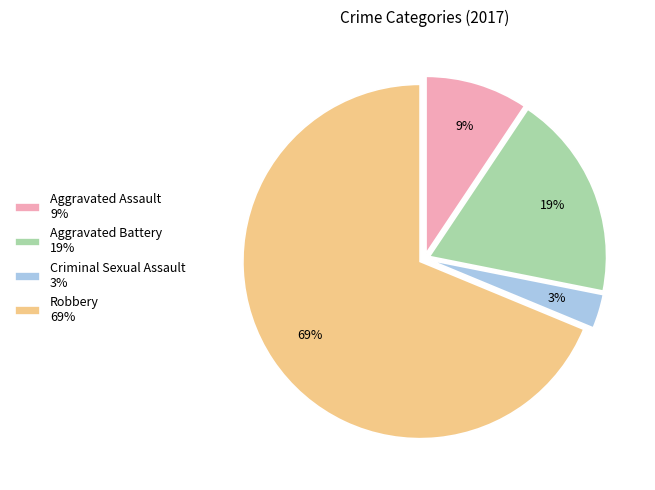

To the nearest percent, what portion does Aggravated Battery represent?

19%